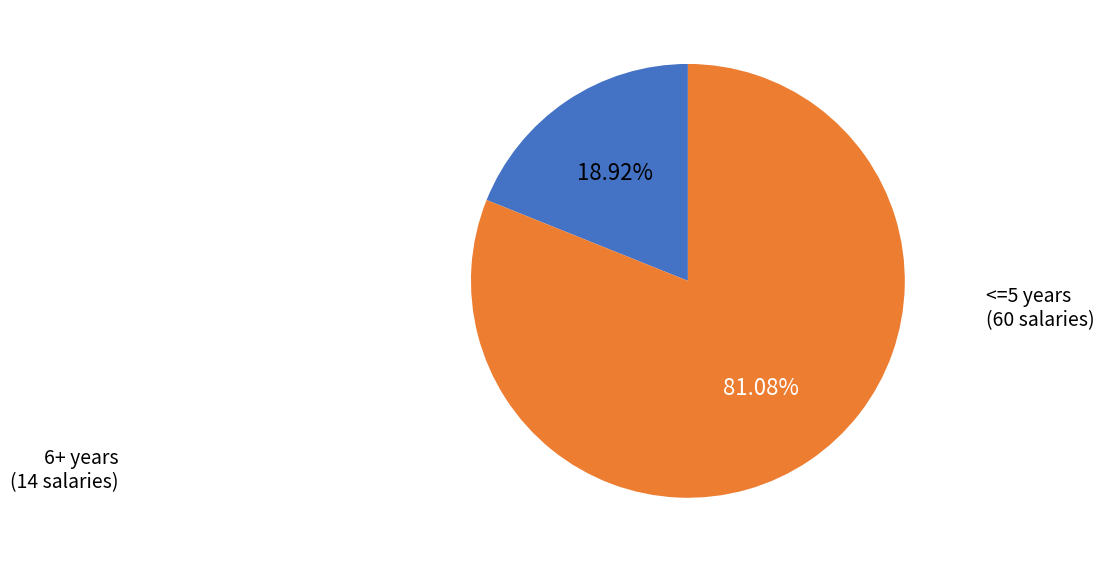

Does any single category account for the majority?

Yes